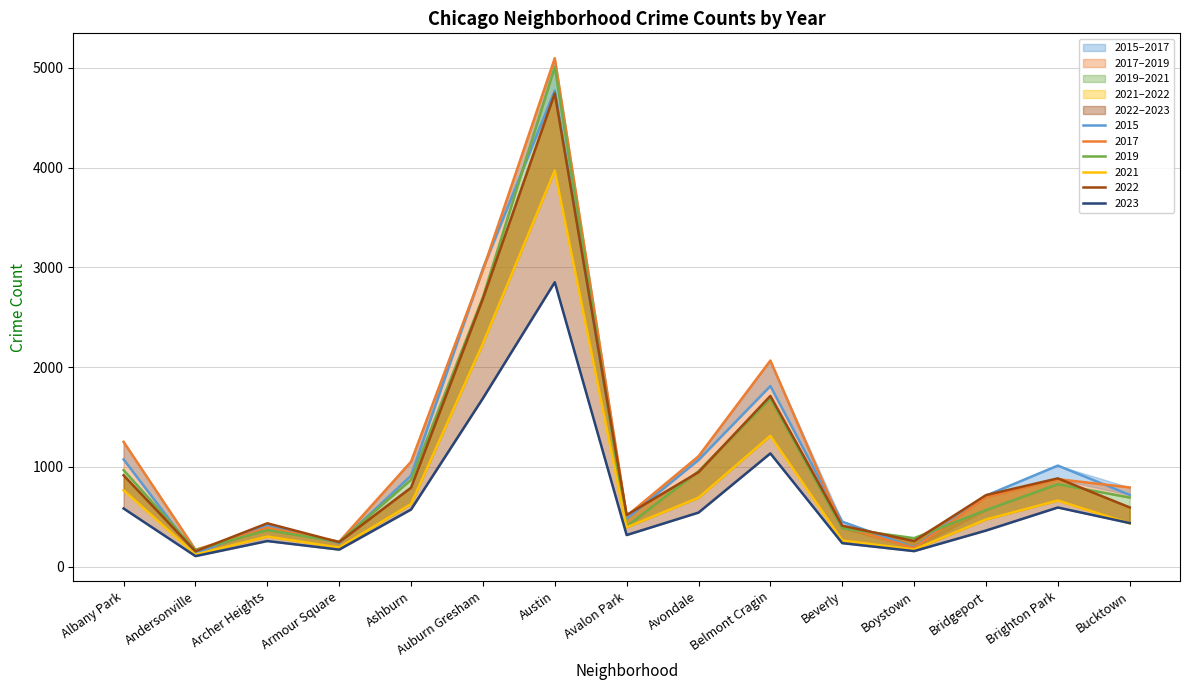

How many intersections are there between 2022 and 2019?

8